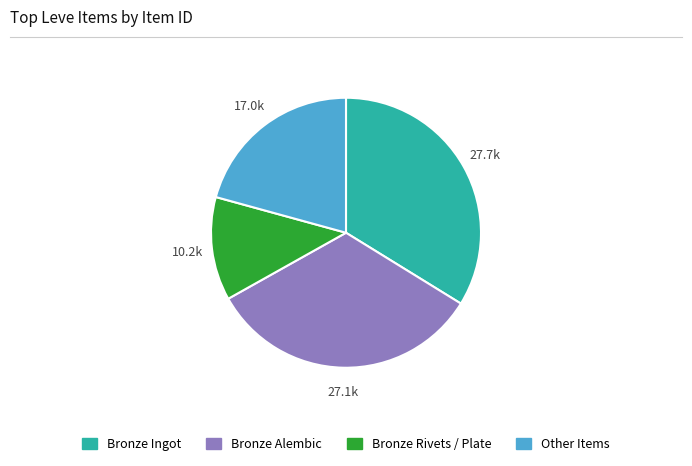

Count the number of slices in the pie.

4